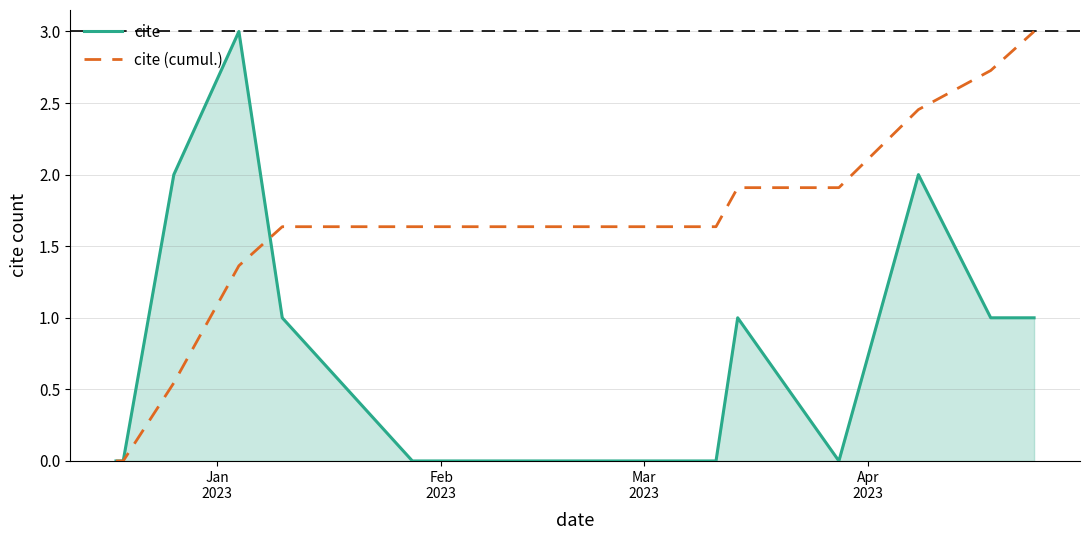

List the series in order of their overall mean, lowest first.

cite, cite (cumul.)